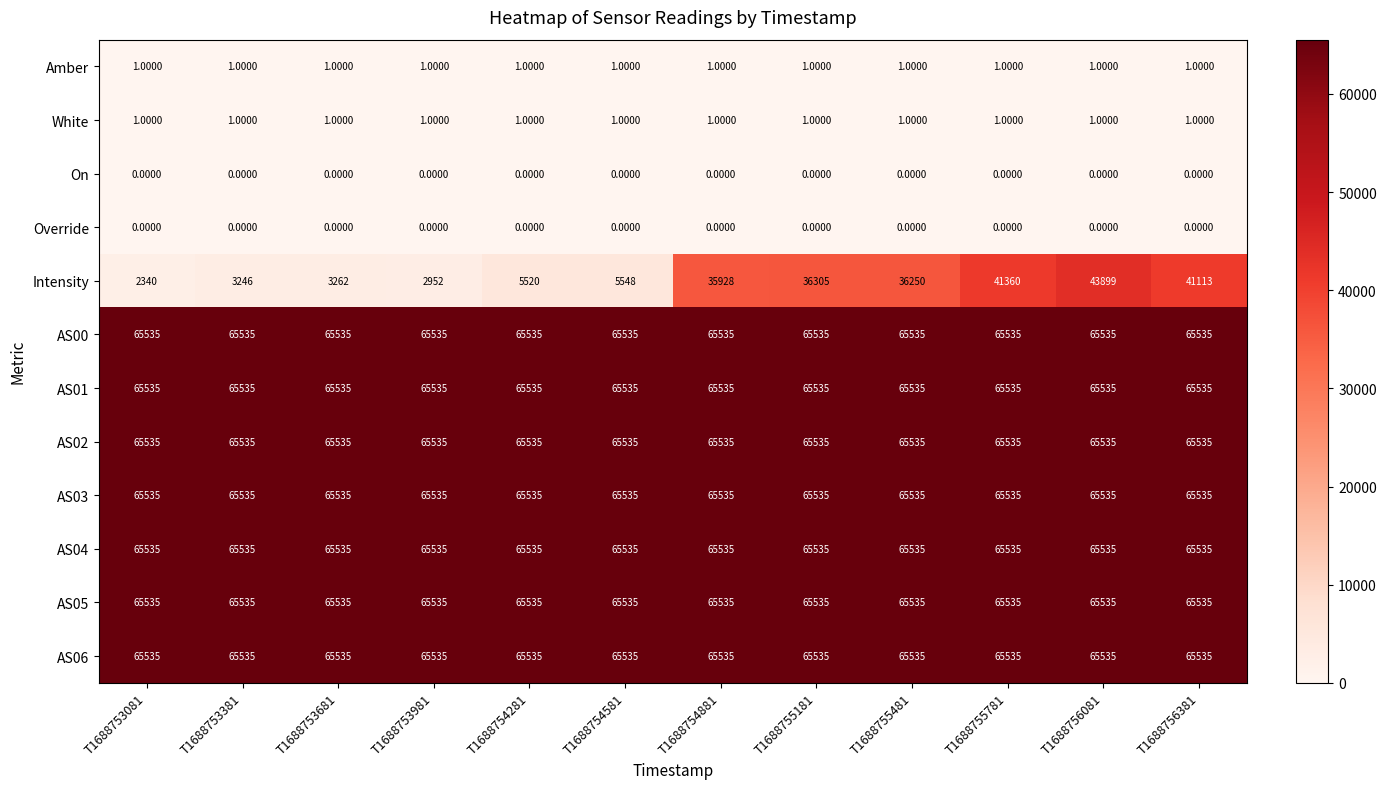

Which series changed the most between T1688753681 and T1688754881?

Intensity